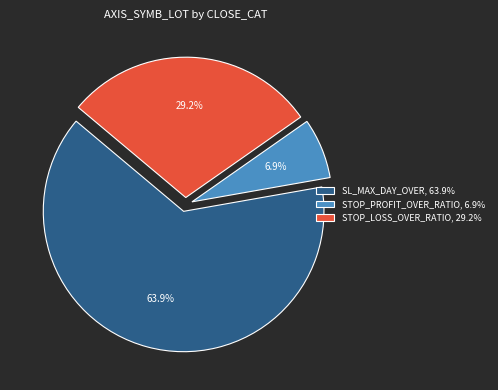

Does any single category account for the majority?

Yes